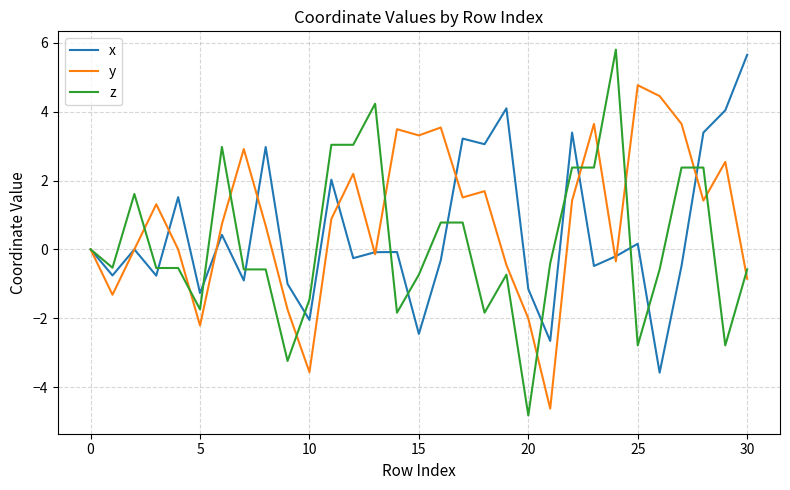

What is the minimum value shown in the chart?

-4.8